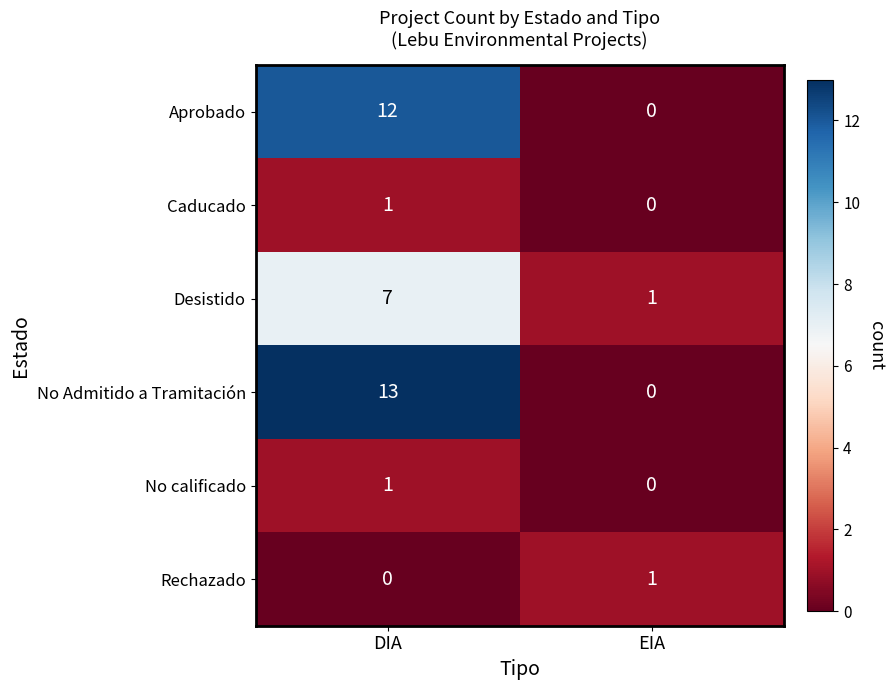

What is the difference between the maximum and minimum values in the Desistido series?

6